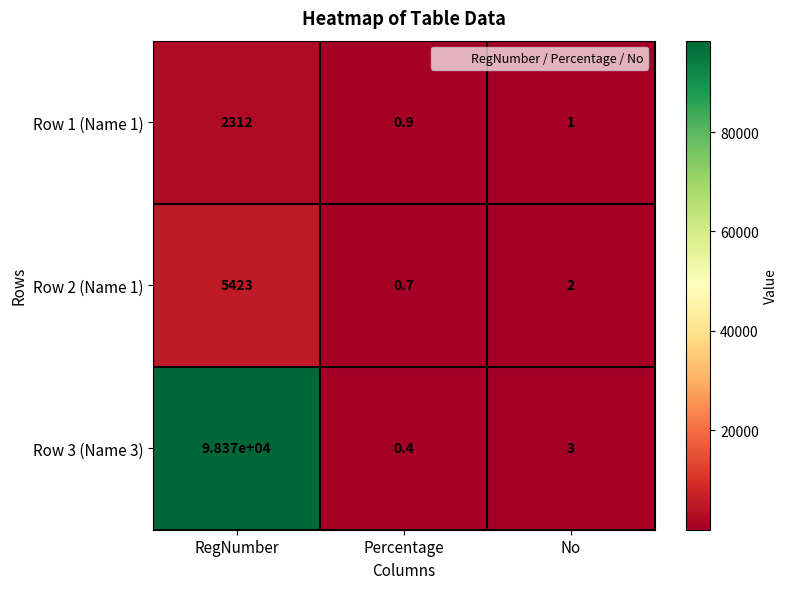

Which category has the highest value in the Row 2 (Name 1) series?

RegNumber